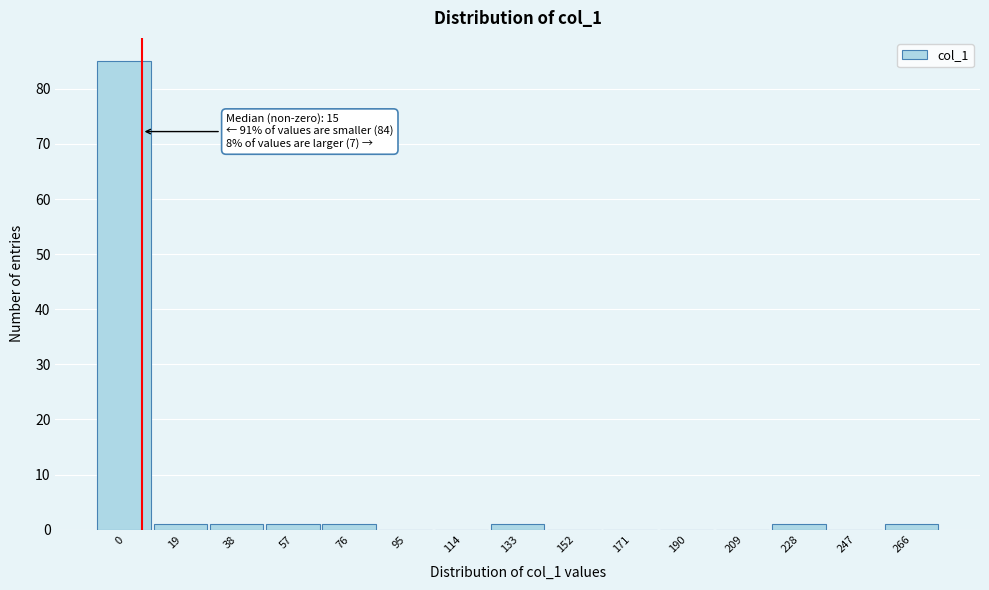

Reading left to right, extract all data points from this chart.

0=85	19=1	38=1	57=1	76=1	95=0	114=0	133=1	152=0	171=0	190=0	209=0	228=1	247=0	266=1